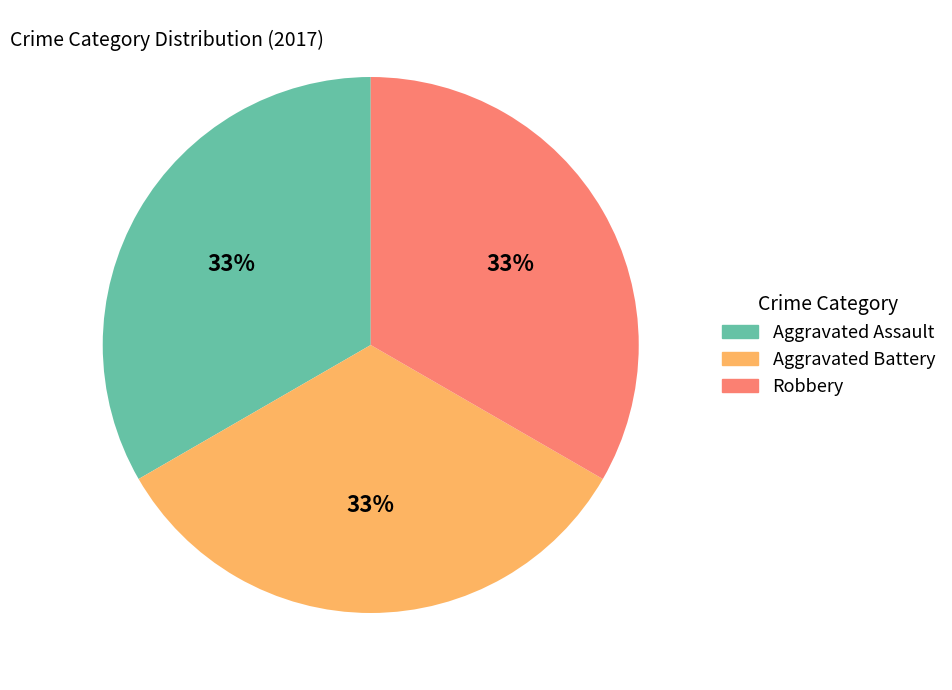

Is there any slice that represents more than half of the pie?

No